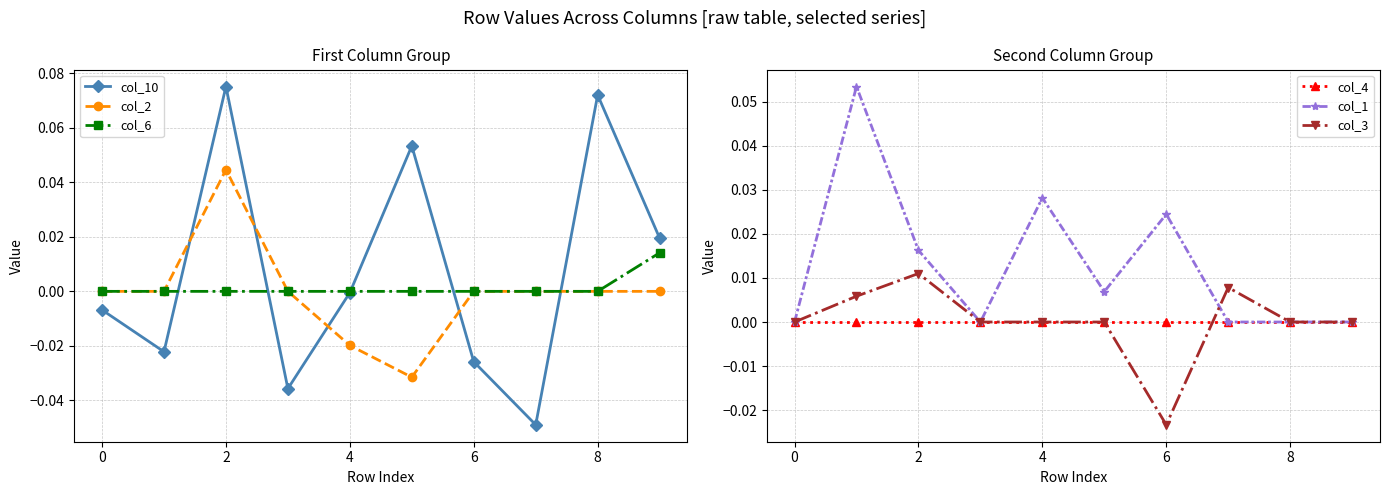

Which label corresponds to the smallest value in the chart?

7